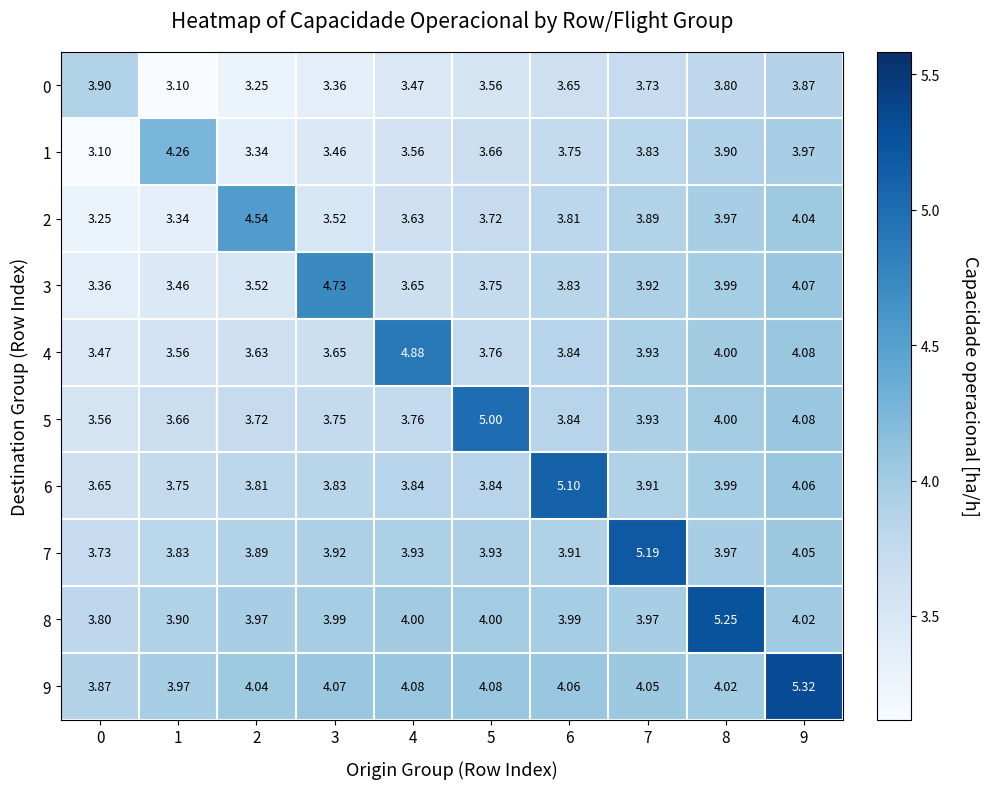

What is the total value across all series at 2?

37.7